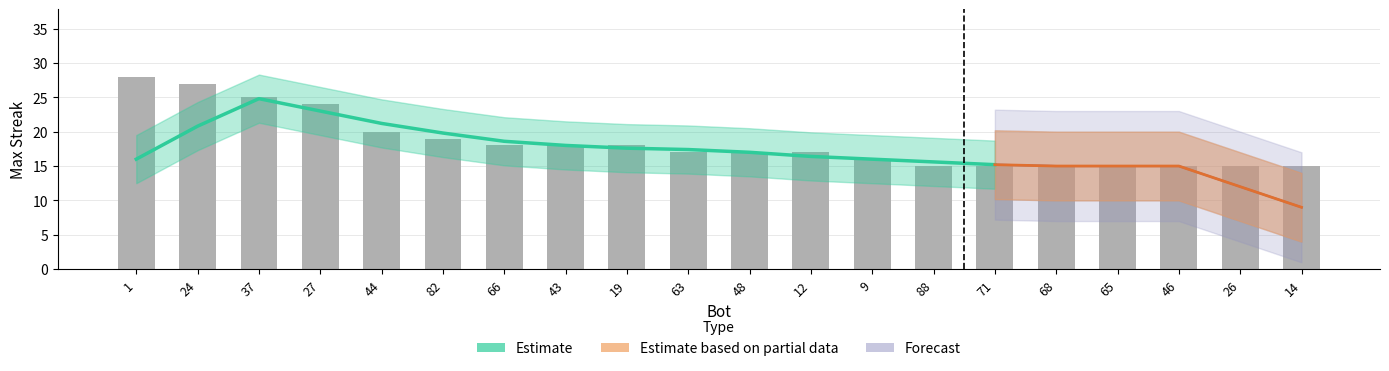

What is the value of the 5th bar from the left?

20